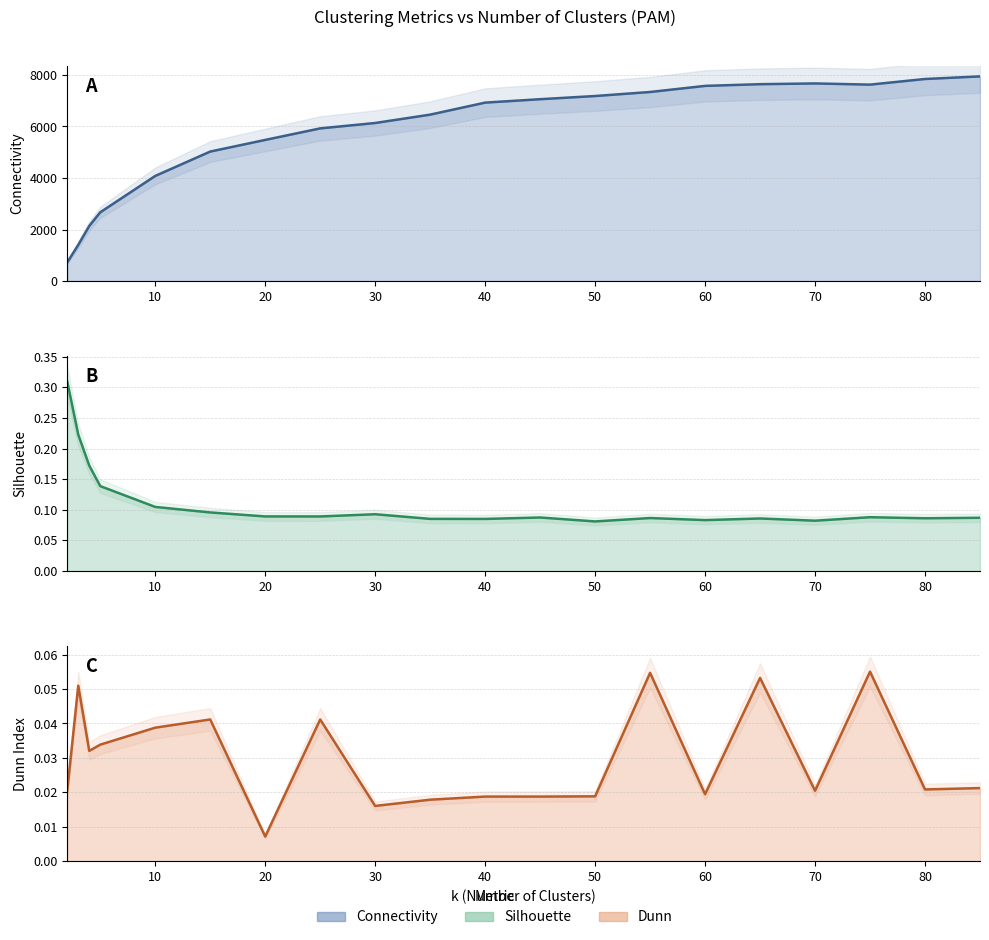

What is the difference between the highest and lowest values at 20?

5478.0